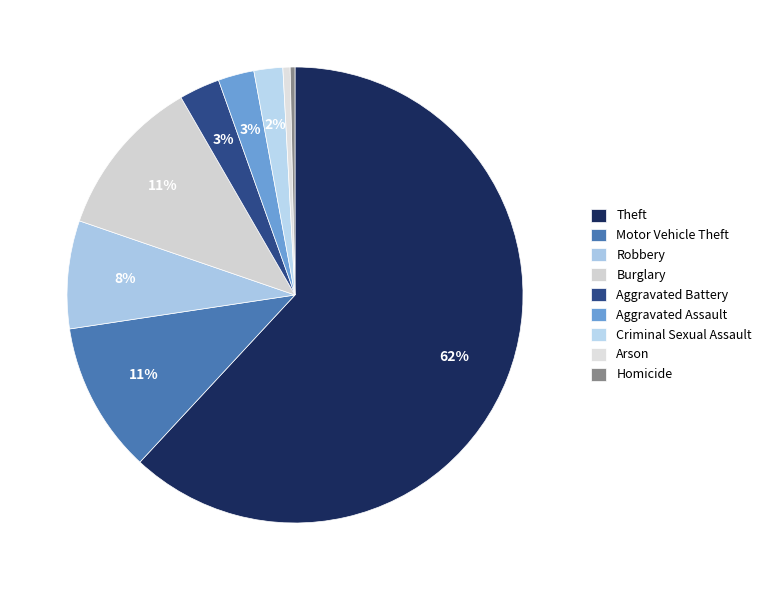

To the nearest percent, what is the average slice percentage?

11%